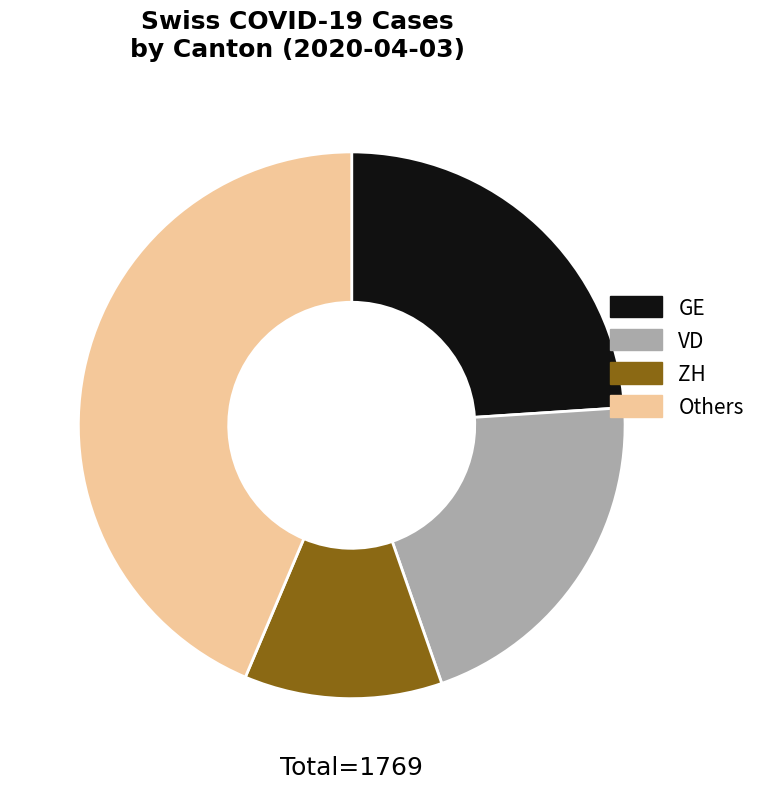

Approximately how many times larger is the value at Others compared to ZH?

3.7